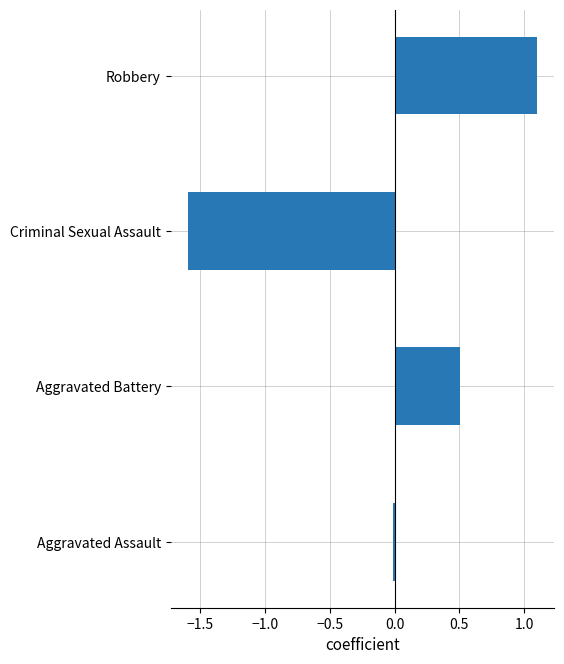

Does the chart contain stacked bars?

No